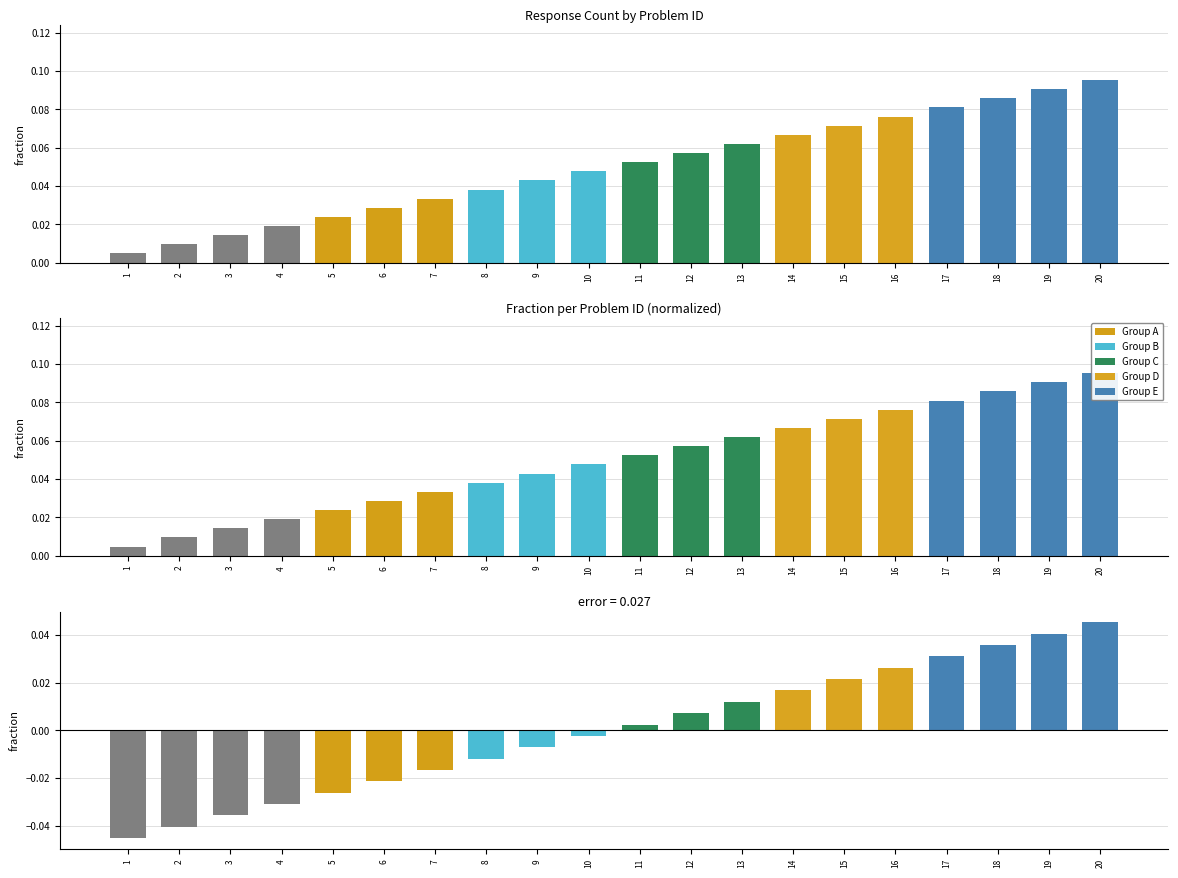

How many bars are there in total?

20